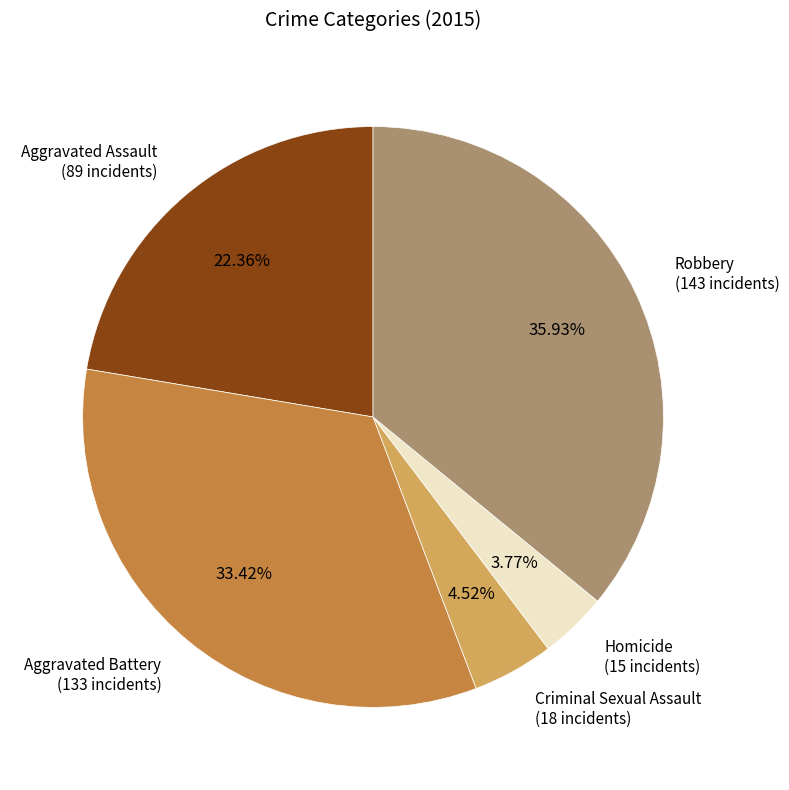

Is there a majority slice in this chart?

No